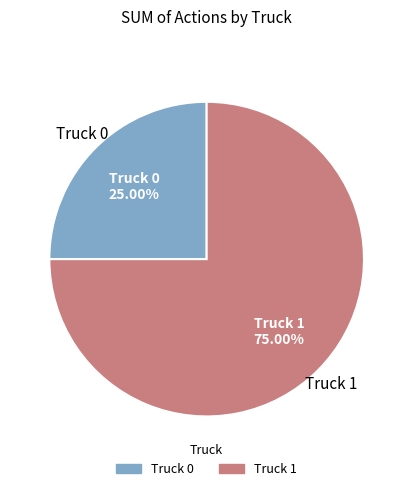

The Truck 0 slice represents 37% of the pie. True or false?

False